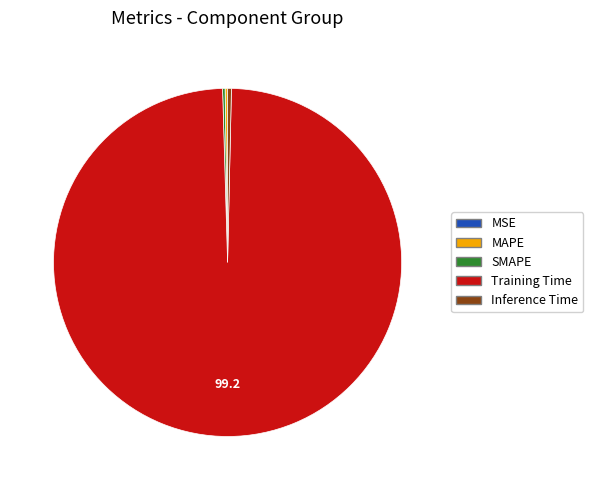

Which slice is the largest?

Training Time